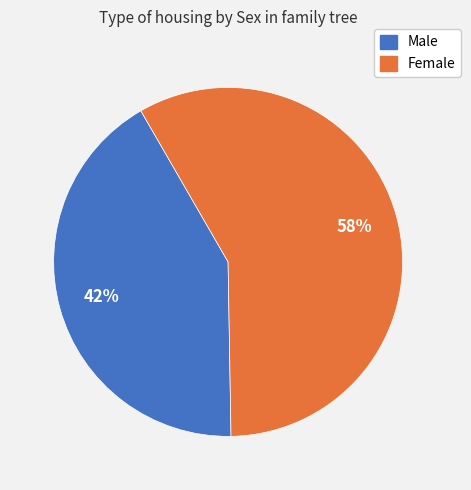

To the nearest percent, what percentage of the pie is Female?

58%